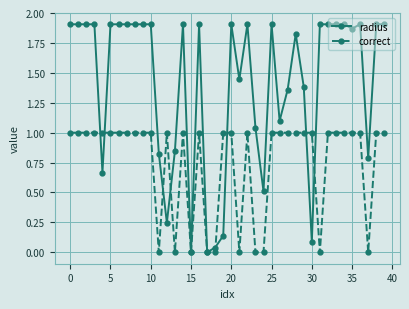

Which series has the largest total across all categories?

radius